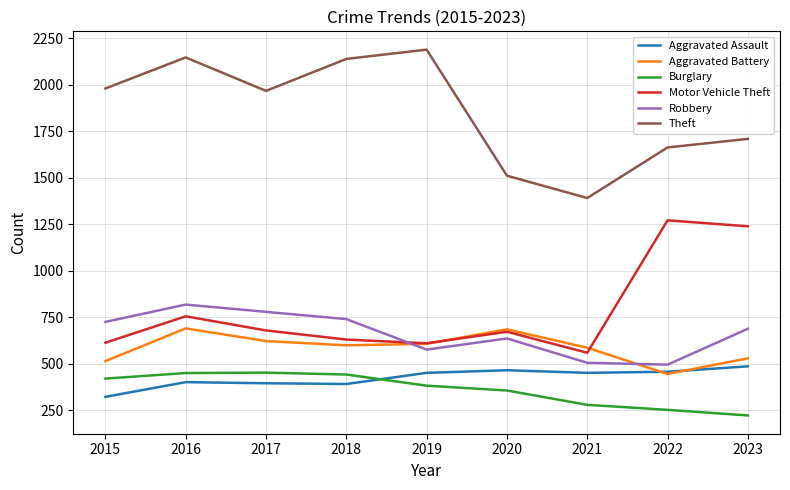

After their last crossing, which series has the higher values: Aggravated Battery or Aggravated Assault?

Aggravated Battery